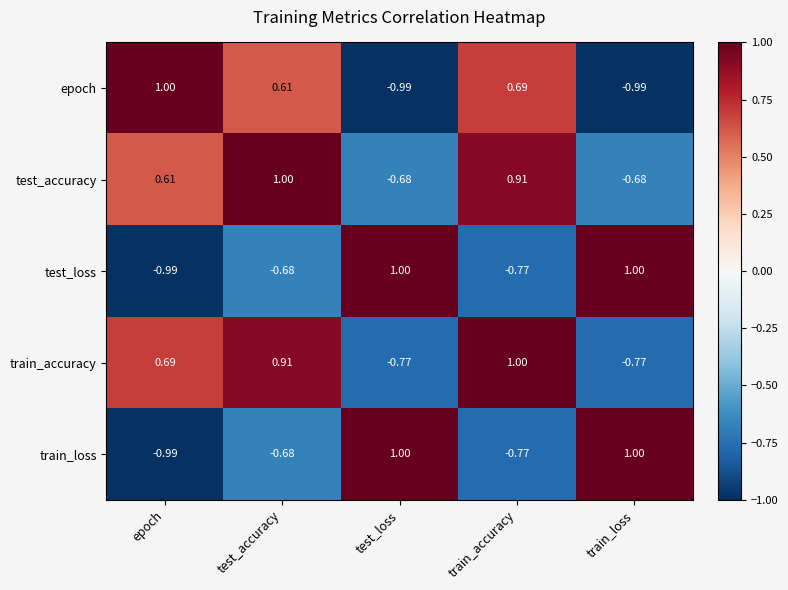

Which category has the highest value in the epoch series?

epoch